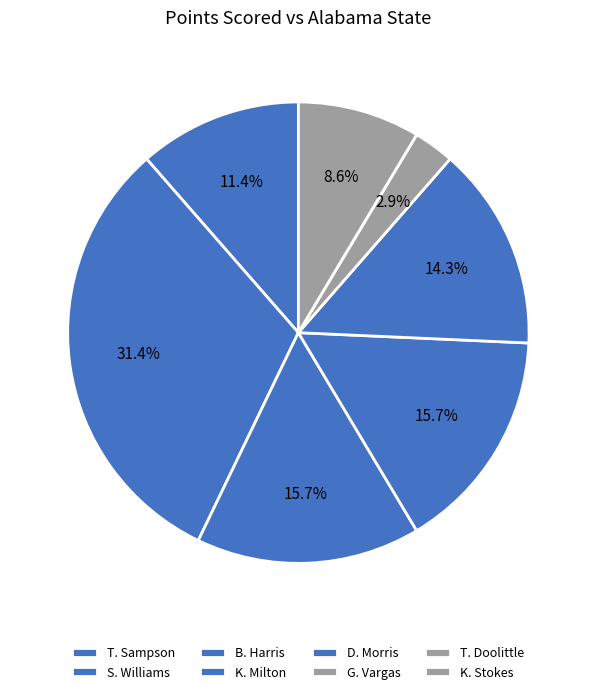

Is there a majority slice in this chart?

No